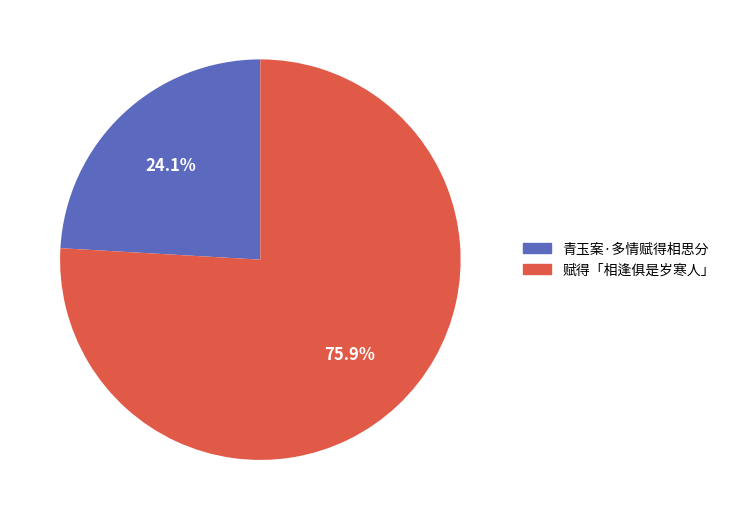

The 赋得「相逢俱是岁寒人」 slice represents 76% of the pie. True or false?

True